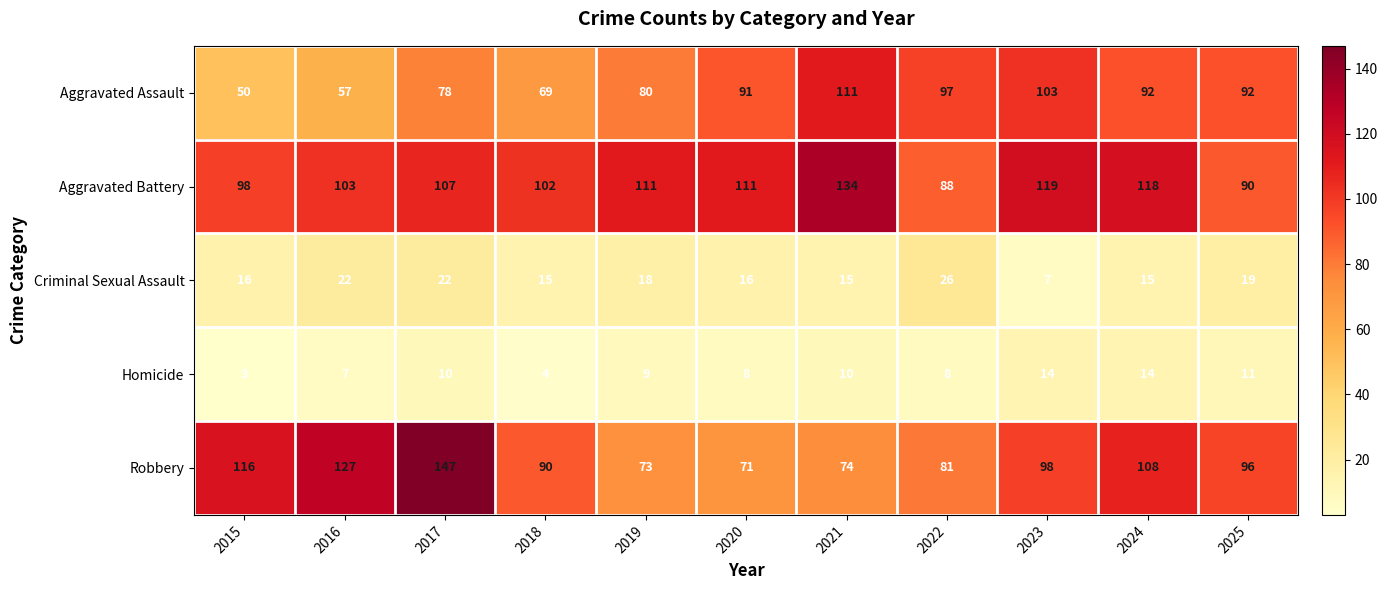

What is the average value of the Aggravated Battery series?

107